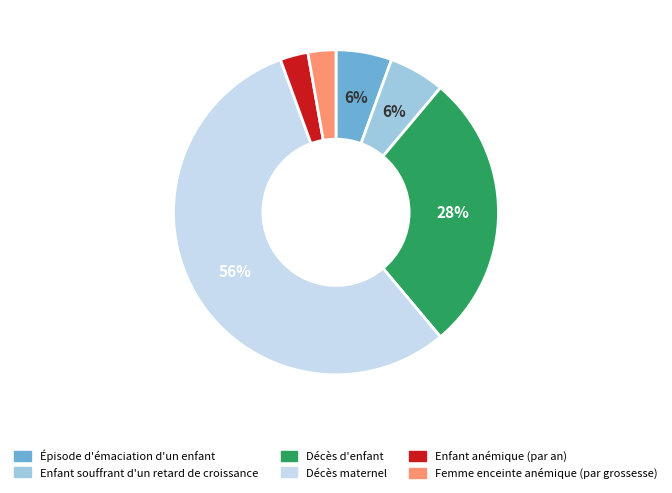

Does Enfant souffrant d'un retard de croissance represent more than half of the total?

No